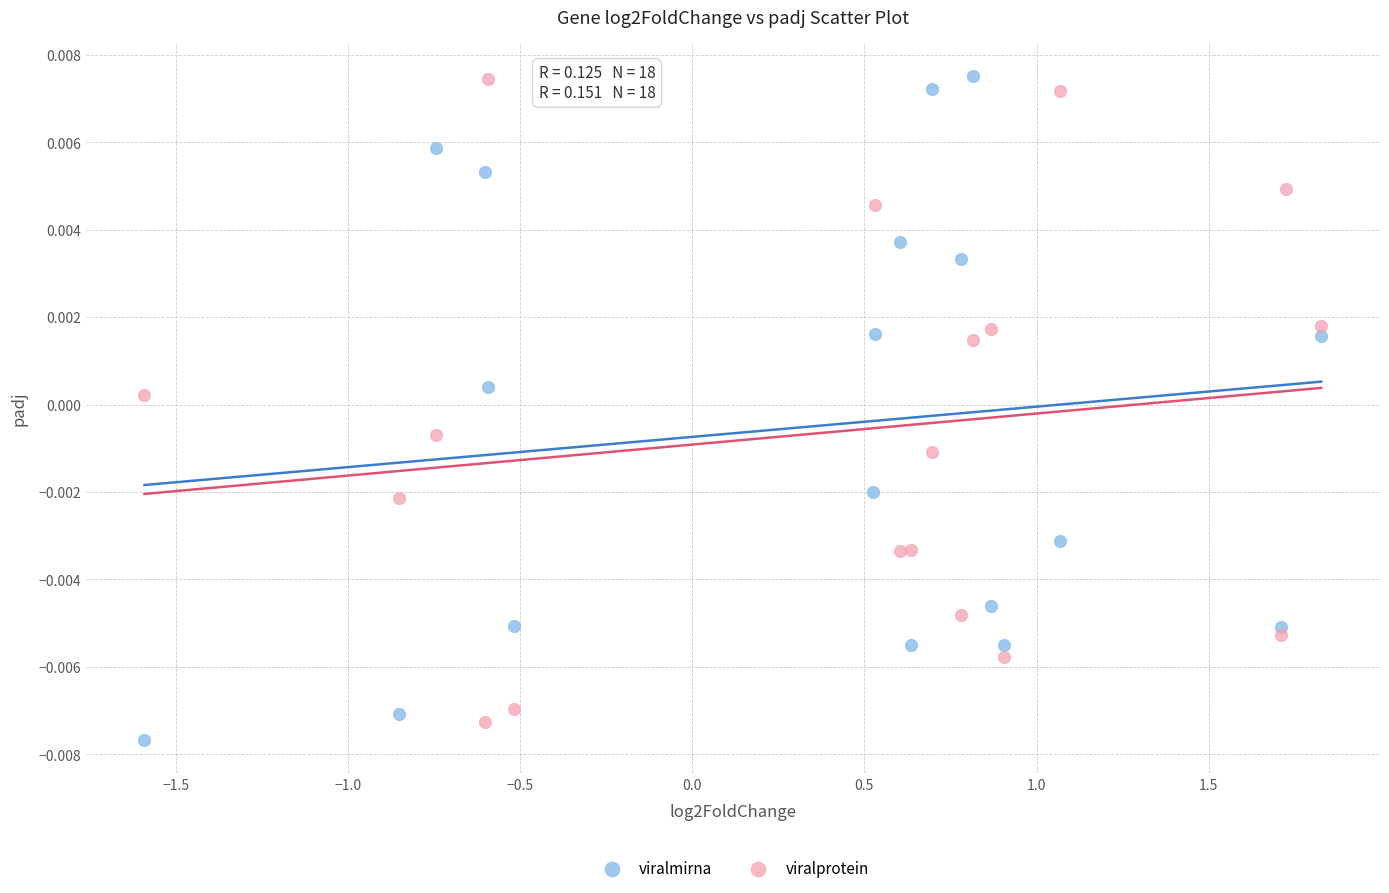

What are all the series names shown in the legend?

viralmirna, viralprotein